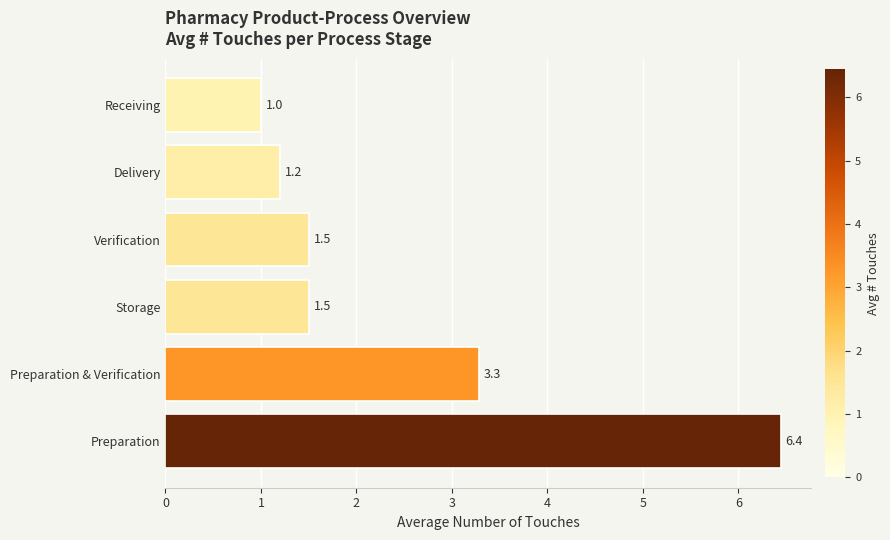

What is the difference between the values at Preparation and Storage?

4.9